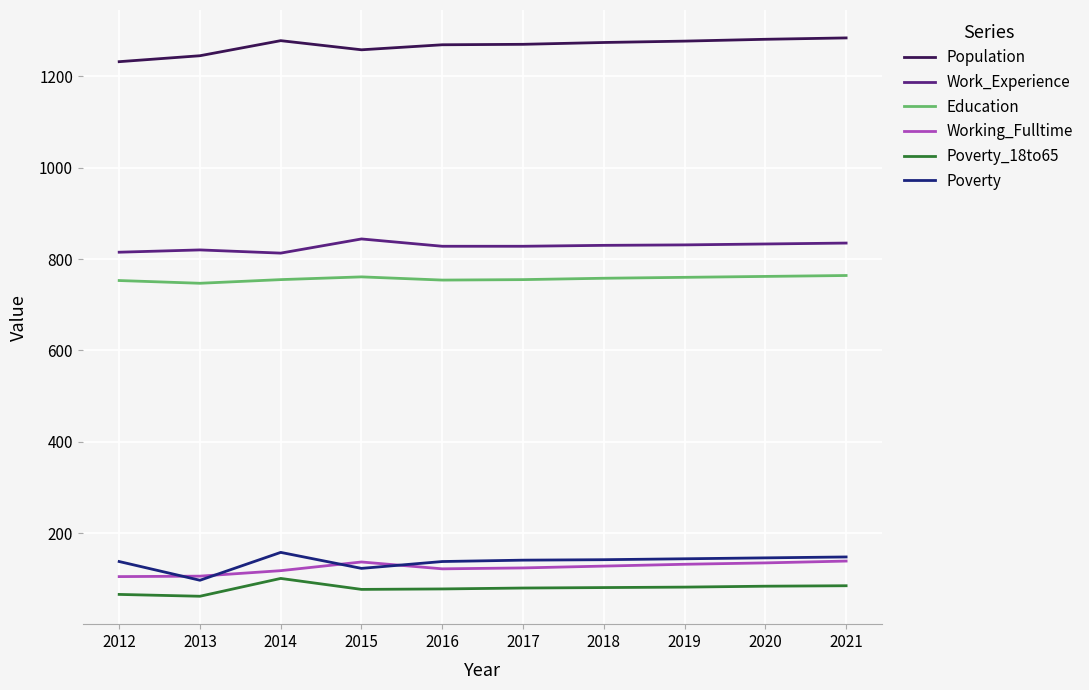

True or false: Population and Poverty_18to65 cross at least once.

False